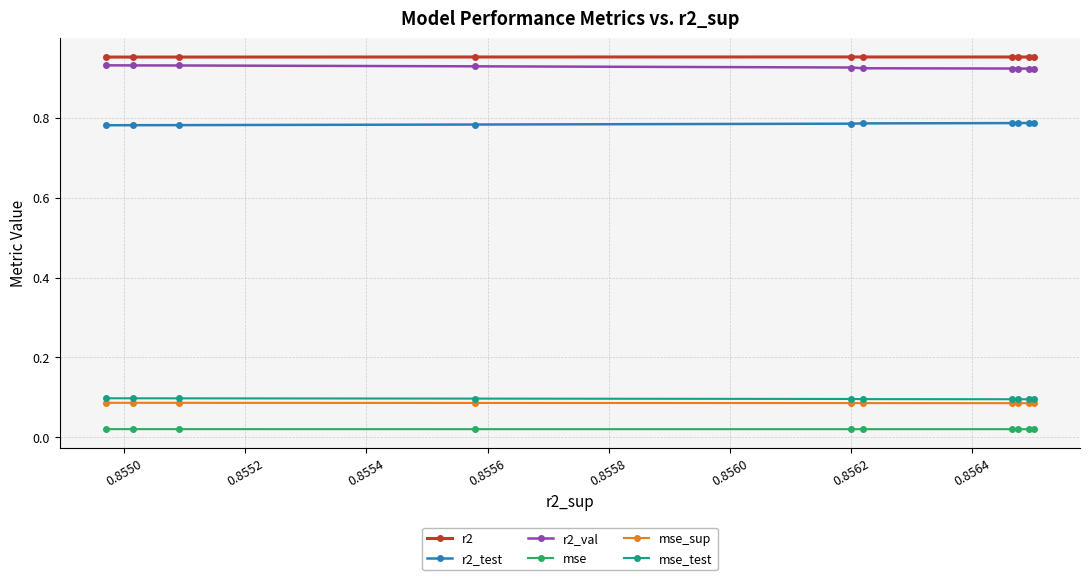

How many r2_test values are between 0 and 1?

10